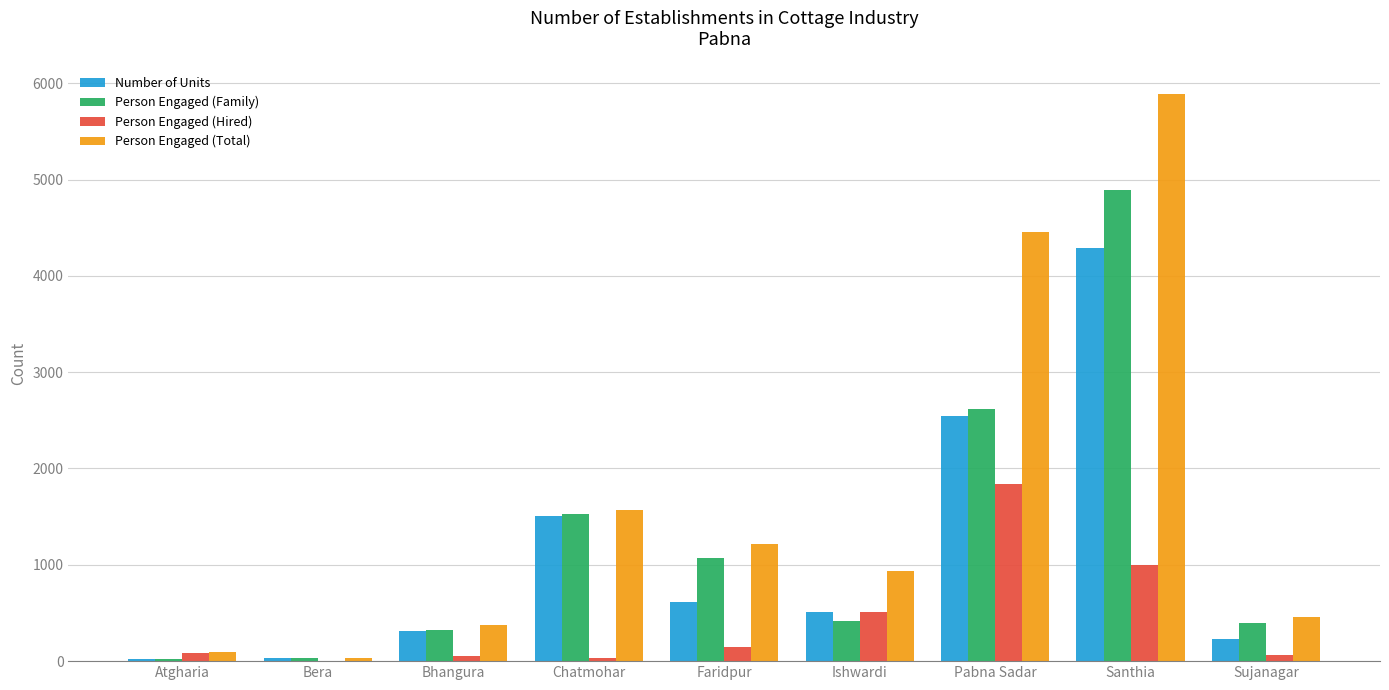

At which label is Number of Units closest to 2153?

Pabna Sadar